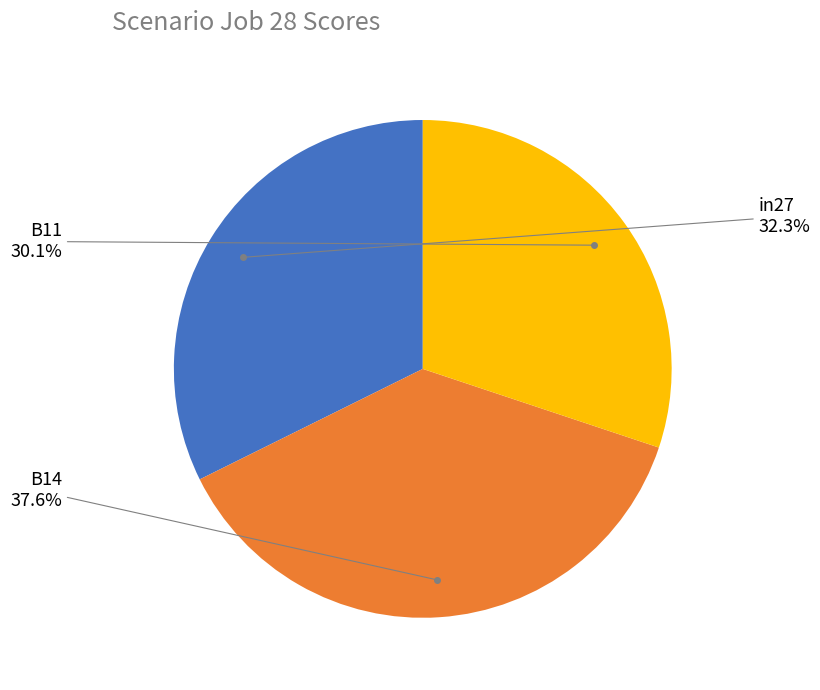

Does any single category account for the majority?

No